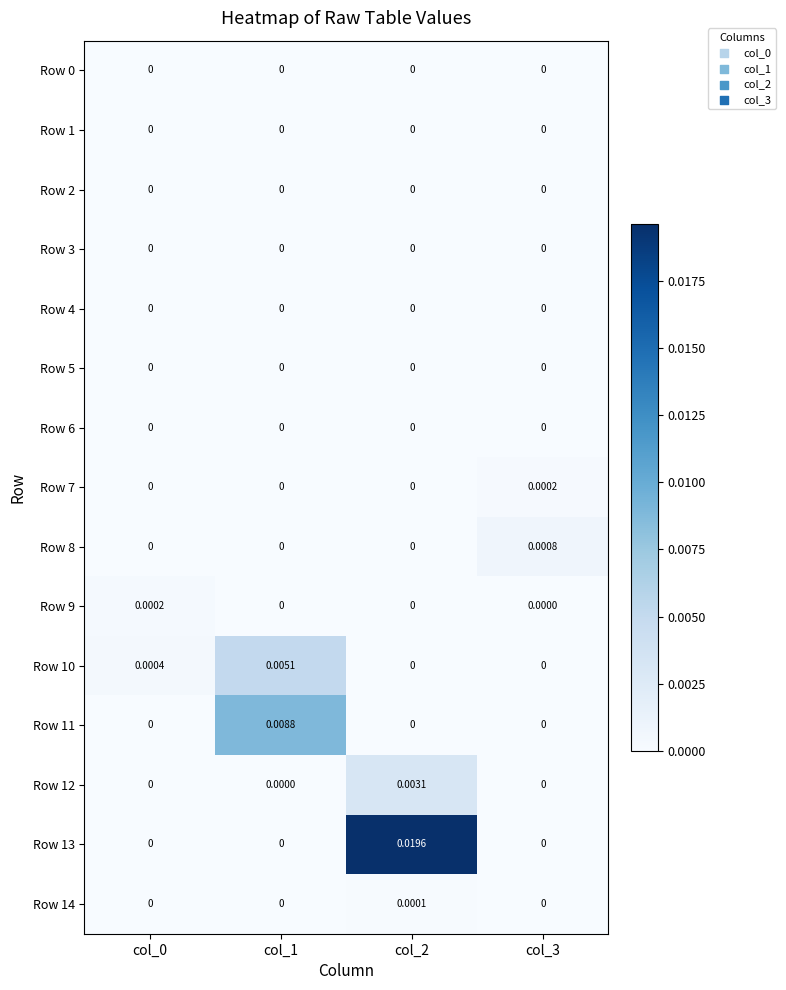

Which series has the largest range (max minus min)?

Row 13